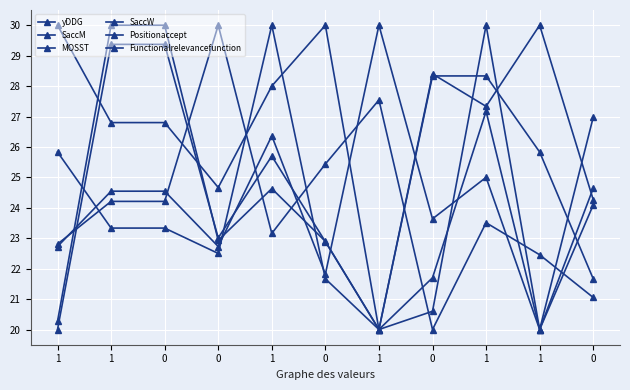

Which series has the largest range (max minus min)?

yDDG